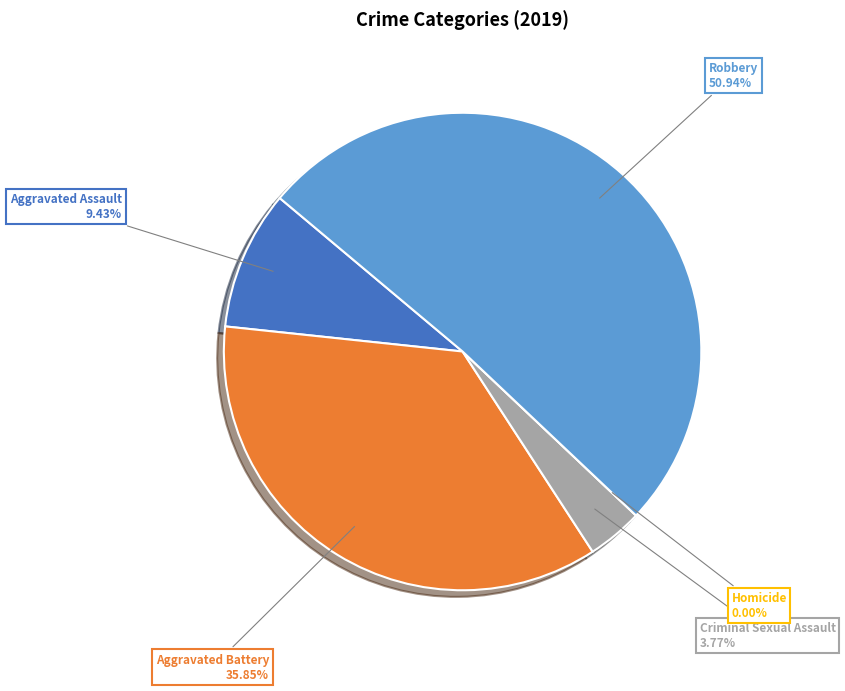

What is the total percentage of Robbery and Criminal Sexual Assault?

54.7%